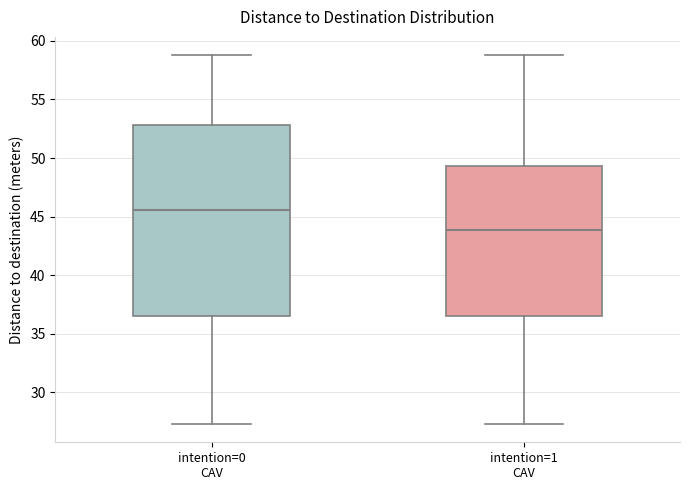

Where is the lower edge of the box for intention=1 CAV on the y-axis? The values are not printed on the chart, so give them approximately, as read against the axis.

36.5